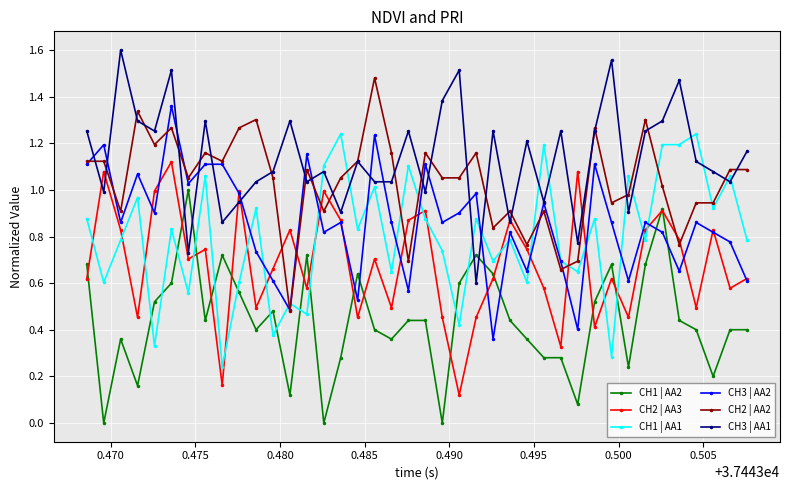

Which series has the largest total across all categories?

CH3 | AA1